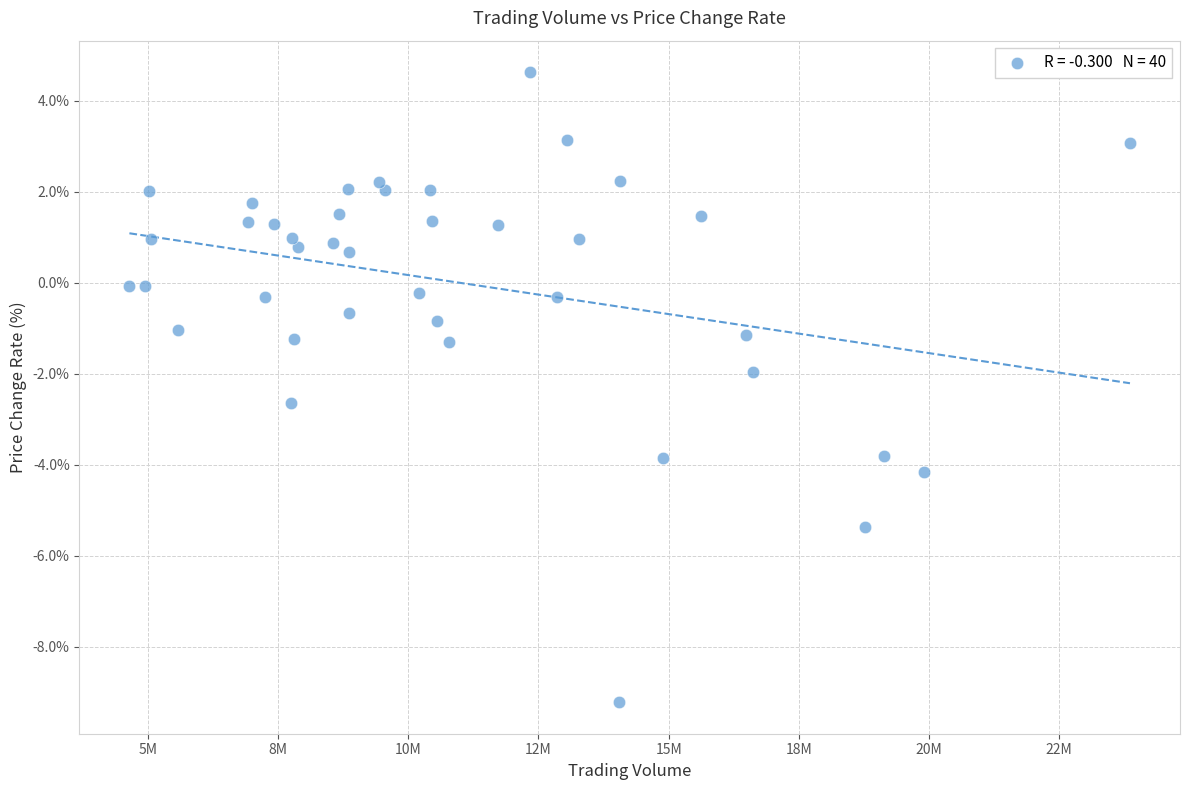

What is the range of X values (max minus min)?

19220251.0